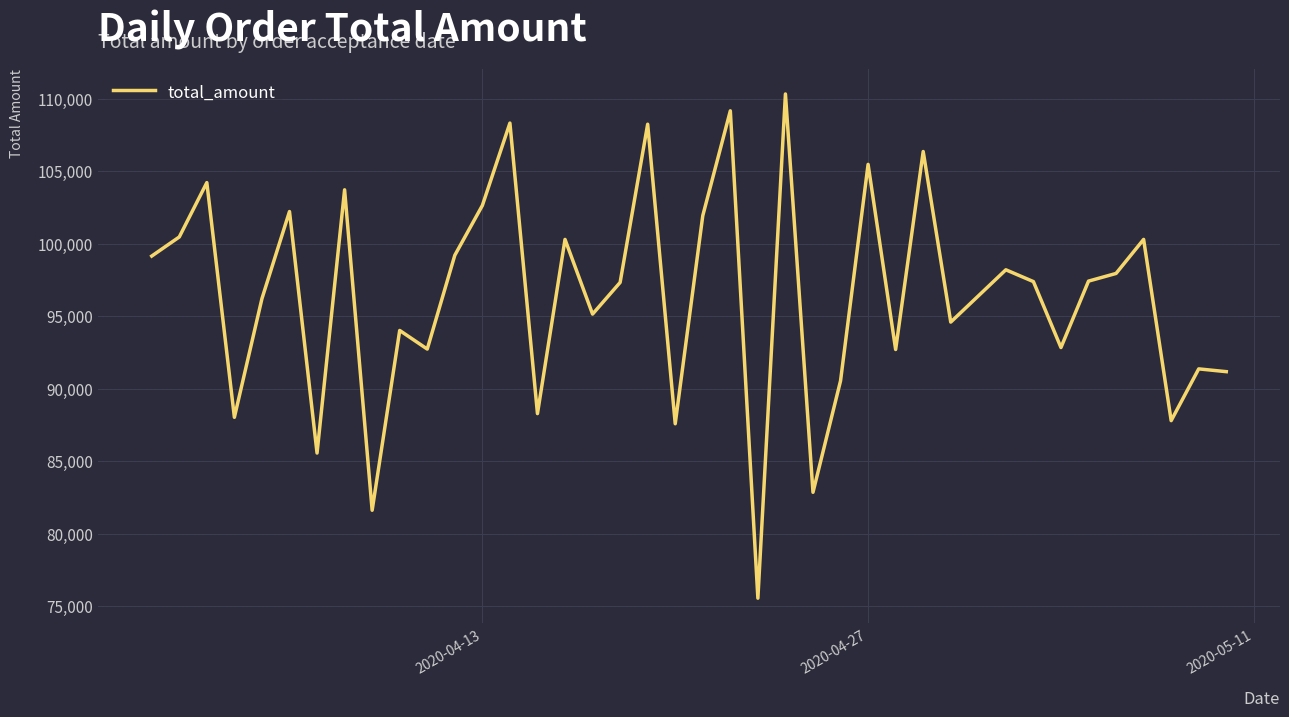

What is the smallest value displayed?

75548